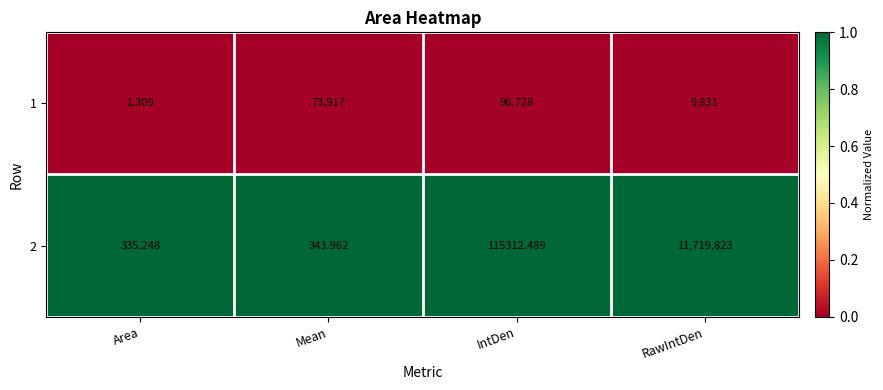

Rank the series by their maximum value, from lowest to highest.

1, 2